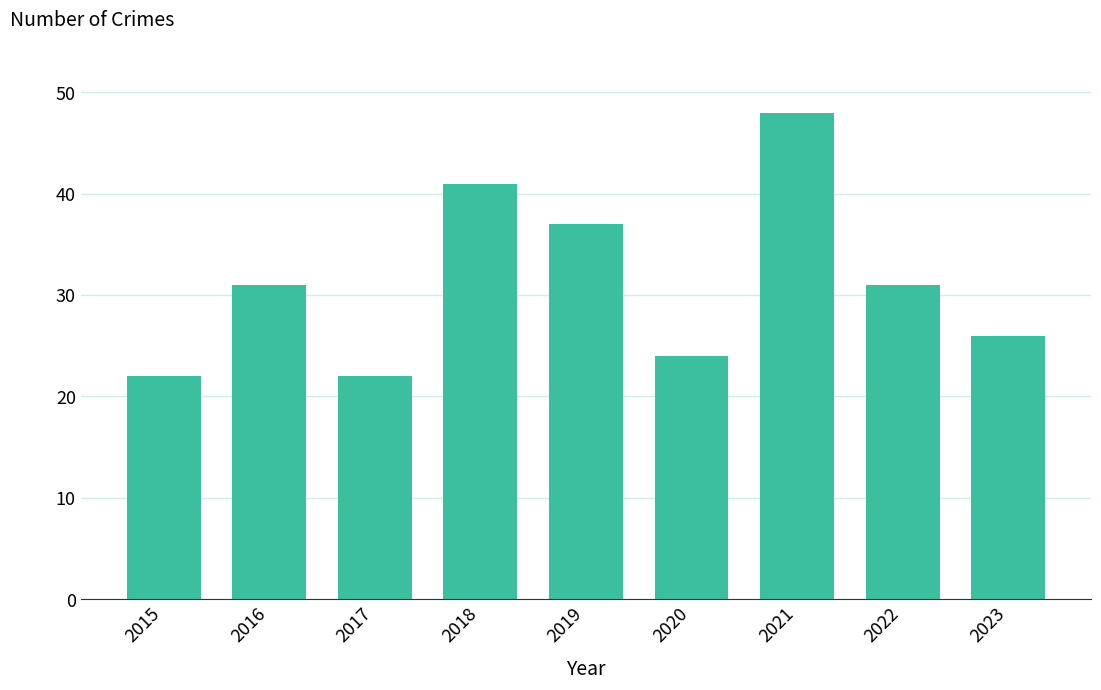

The value at 2018 is 8. True or false?

False